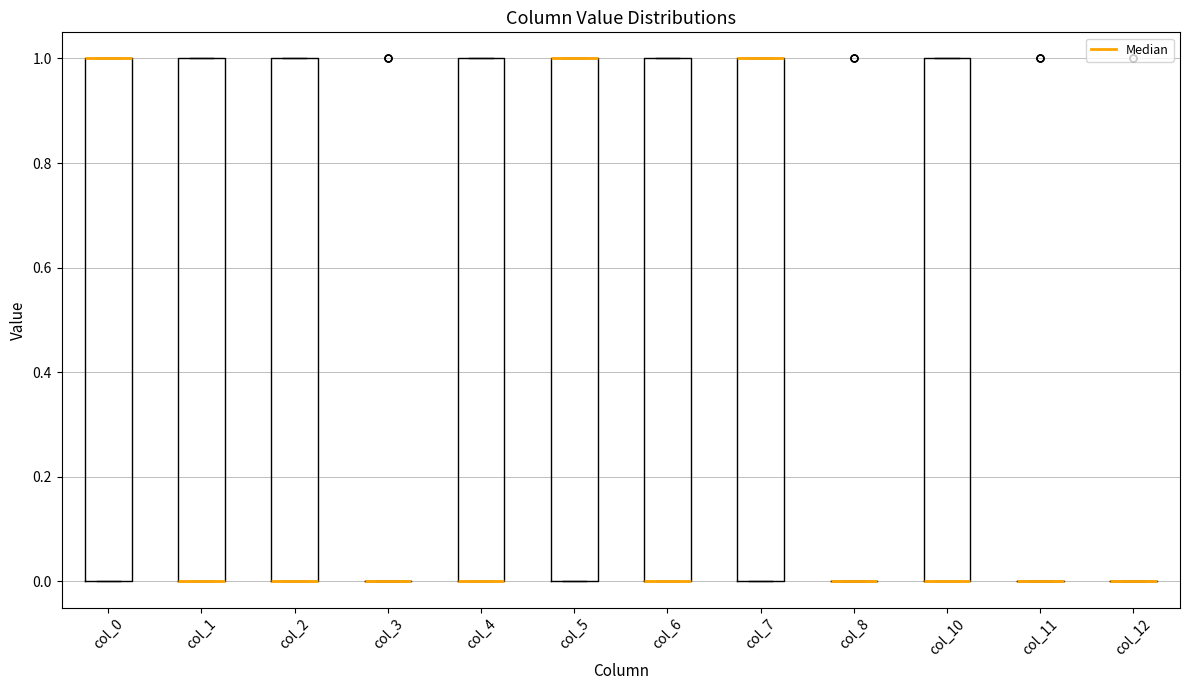

Reading left to right, transcribe this box plot: for each box, give where its median line is, the range the box spans, and where its two whiskers end, as read against the y-axis. The values are not printed on the chart, so give them approximately, as read against the axis.

col_0: median 1 (drawn on the box's upper edge), box 0 to 1, whiskers 0 to 1
col_1: median 0 (drawn on the box's lower edge), box 0 to 1, whiskers 0 to 1
col_2: median 0 (drawn on the box's lower edge), box 0 to 1, whiskers 0 to 1
col_3: box collapsed to a line at 0, whiskers 0 to 0
col_4: median 0 (drawn on the box's lower edge), box 0 to 1, whiskers 0 to 1
col_5: median 1 (drawn on the box's upper edge), box 0 to 1, whiskers 0 to 1
col_6: median 0 (drawn on the box's lower edge), box 0 to 1, whiskers 0 to 1
col_7: median 1 (drawn on the box's upper edge), box 0 to 1, whiskers 0 to 1
col_8: box collapsed to a line at 0, whiskers 0 to 0
col_10: median 0 (drawn on the box's lower edge), box 0 to 1, whiskers 0 to 1
col_11: box collapsed to a line at 0, whiskers 0 to 0
col_12: box collapsed to a line at 0, whiskers 0 to 0